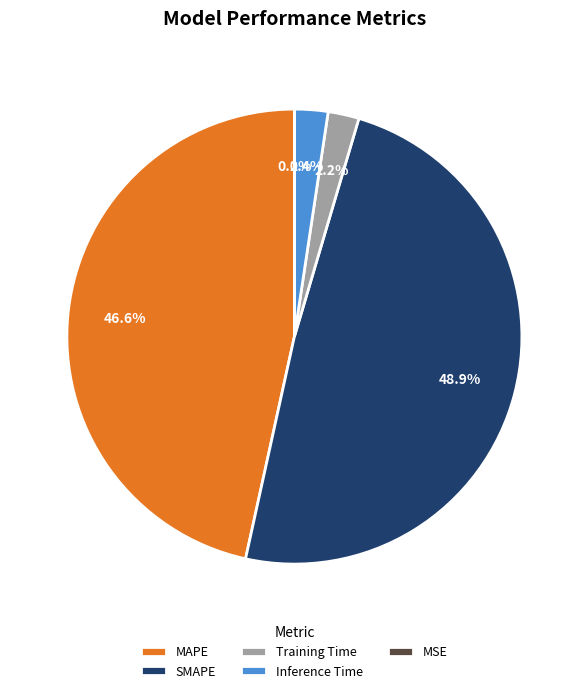

Is it true that Inference Time is 10% of the pie?

False